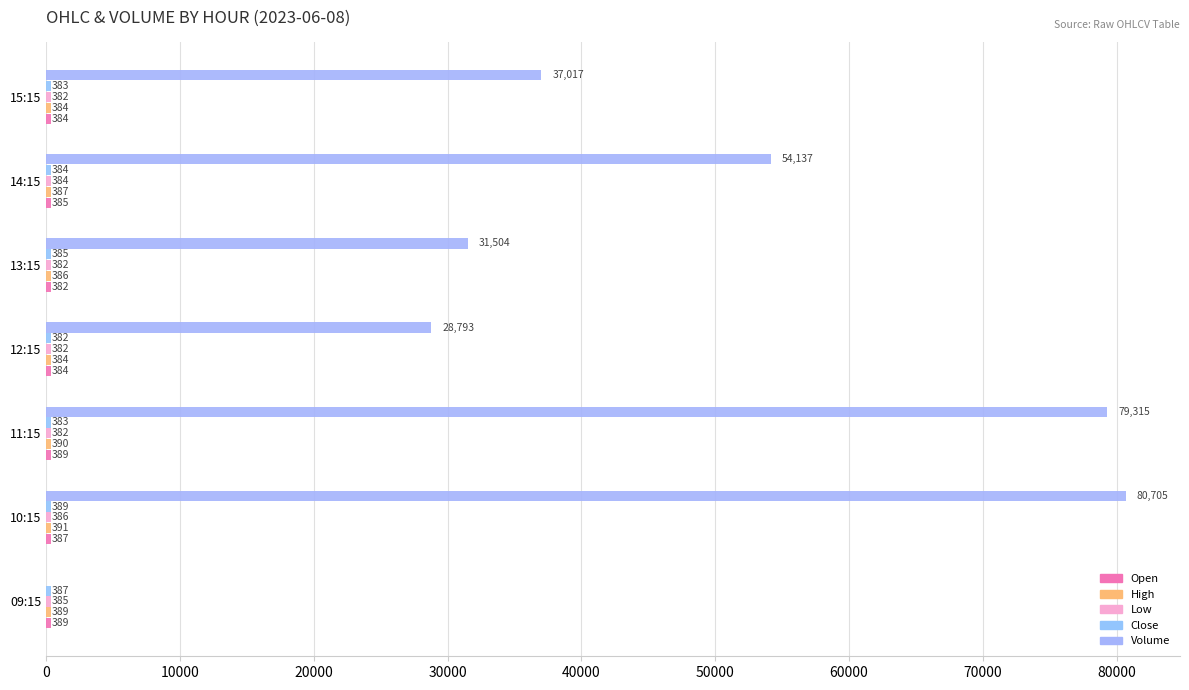

How many series are shown in this chart?

5